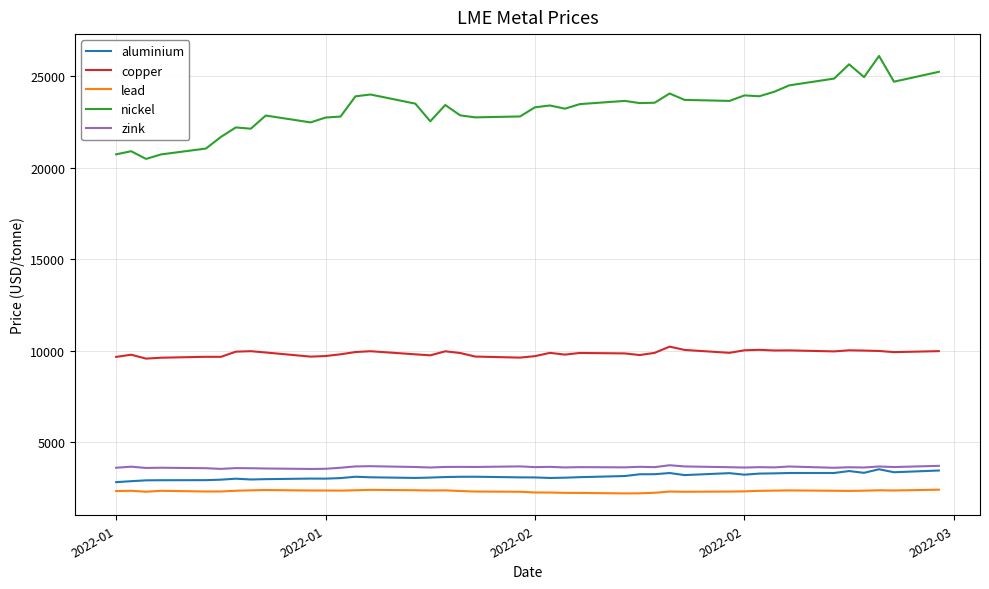

True or false: nickel and aluminium cross at least once.

False